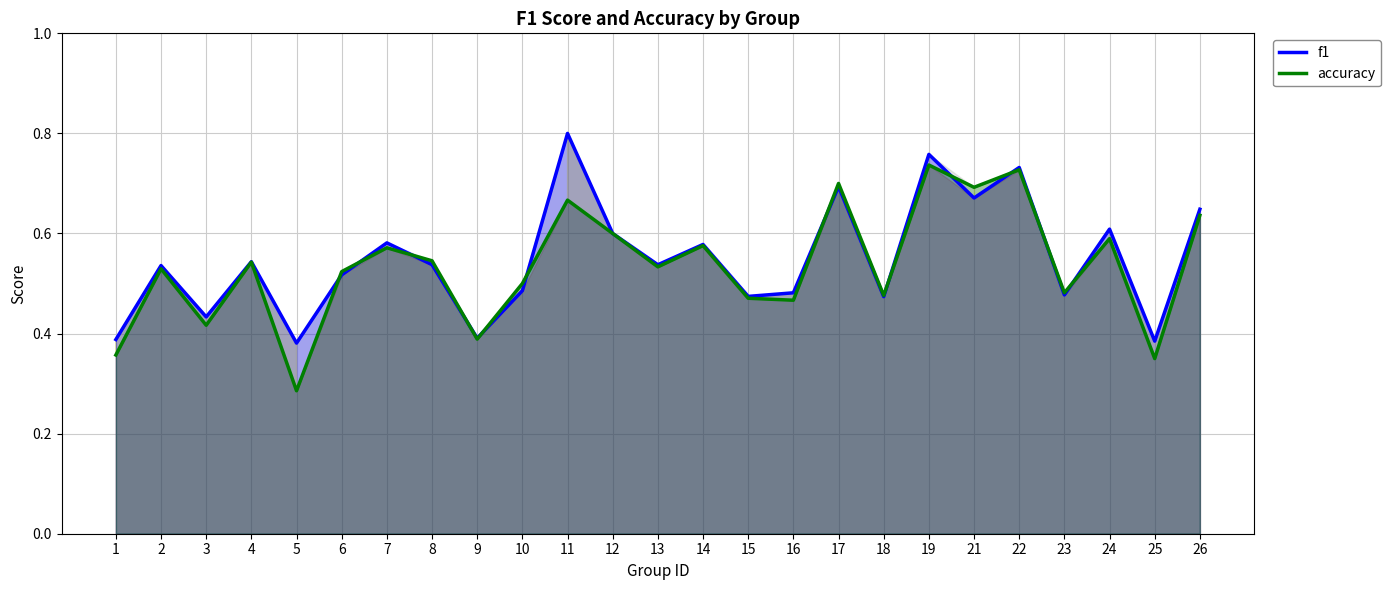

Which series has the widest spread of values?

accuracy